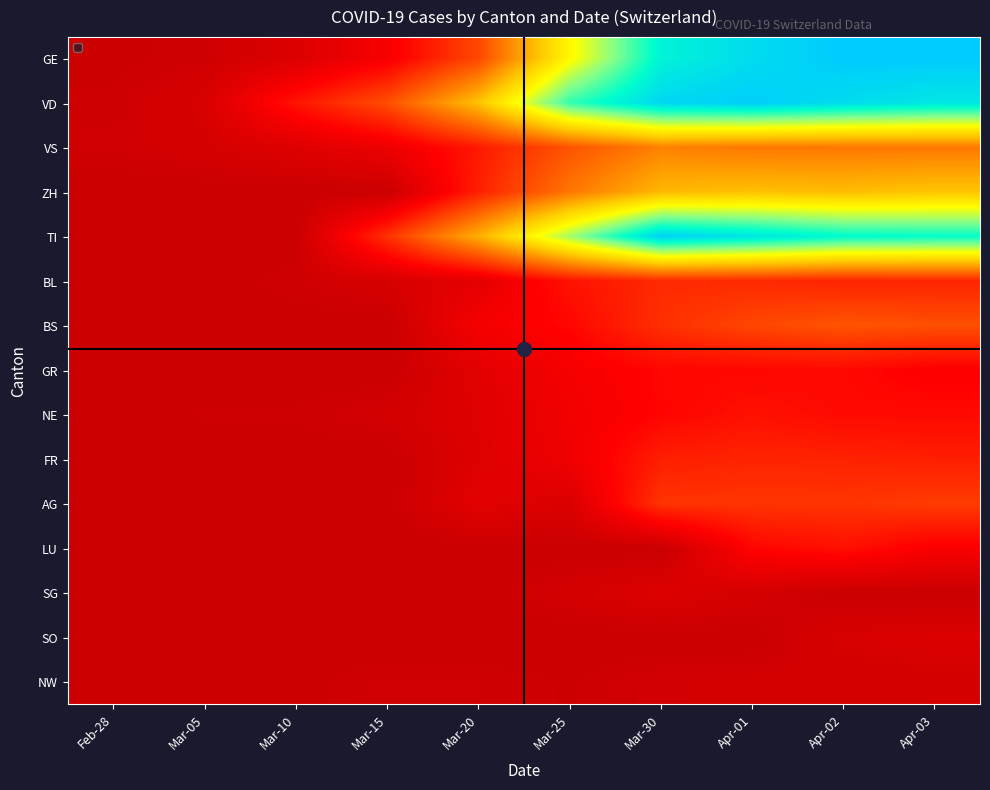

Between Mar-10 and Mar-15, which series saw the biggest shift?

TI